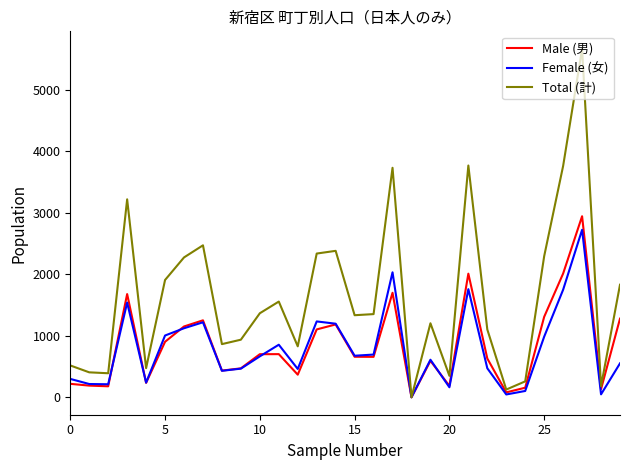

What is the maximum value shown in the chart?

5669